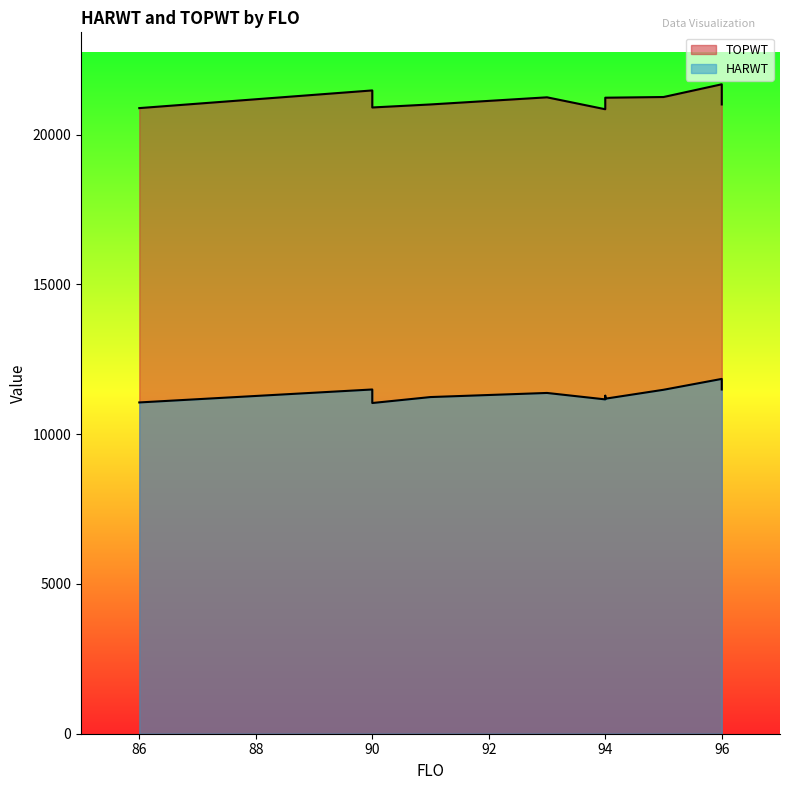

How many values in the TOPWT series are below 21029?

6